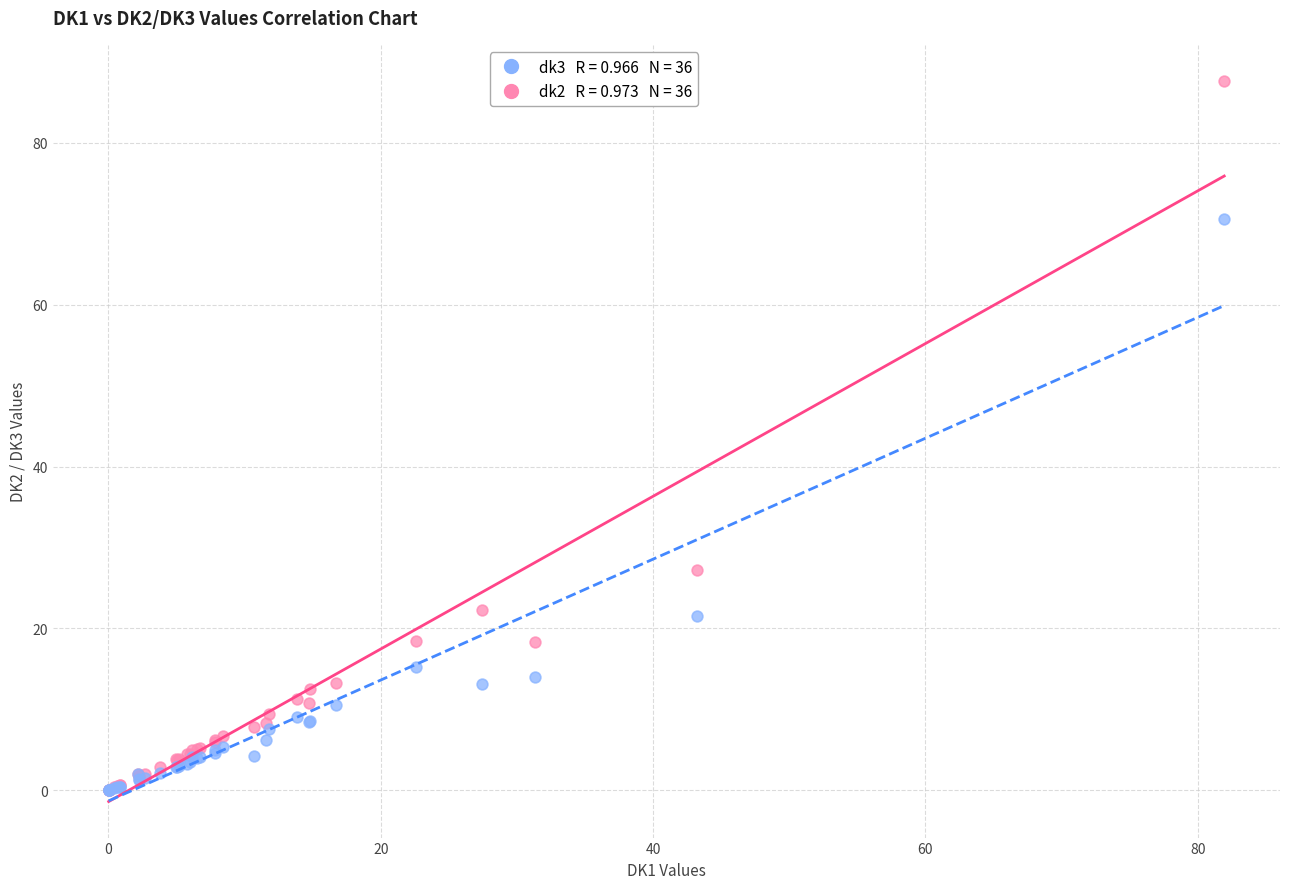

Across all series, what Y value is closest to 43?

27.3